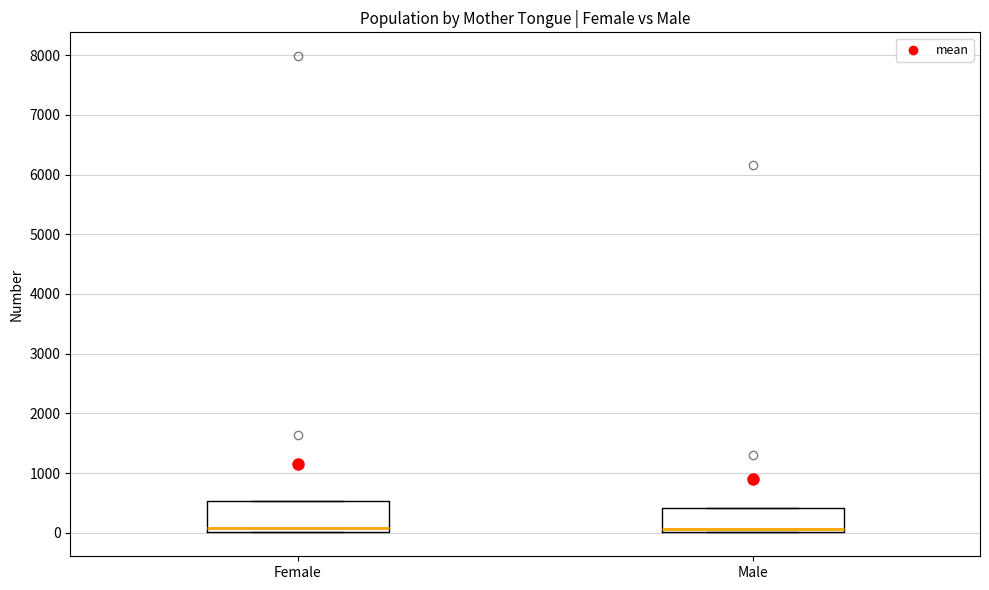

Comparing the boxes themselves (not the whiskers), which one is the tallest?

Female